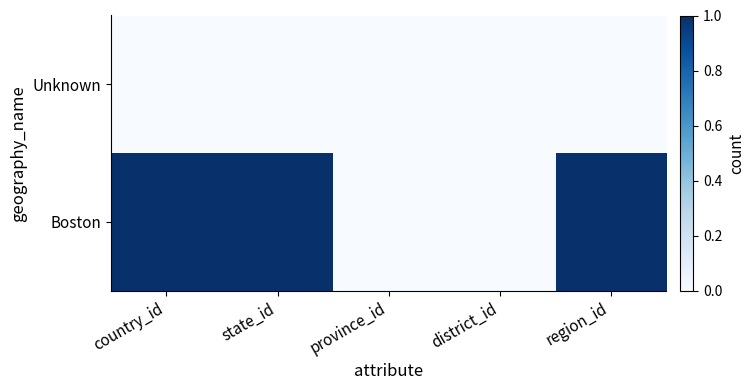

What is the difference between the highest and lowest values at state_id?

1